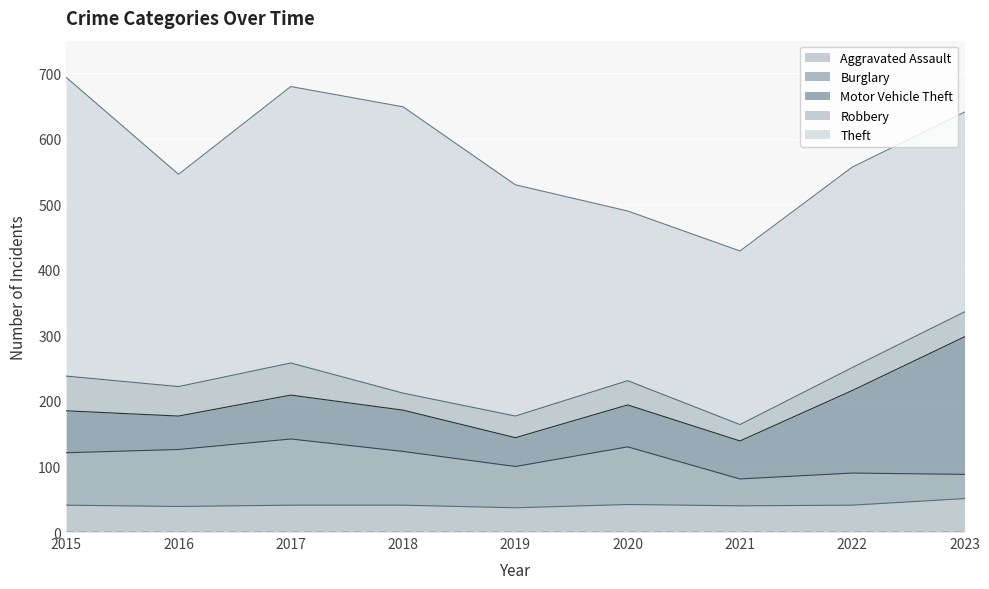

Which category has the highest value in the Burglary series?

2017